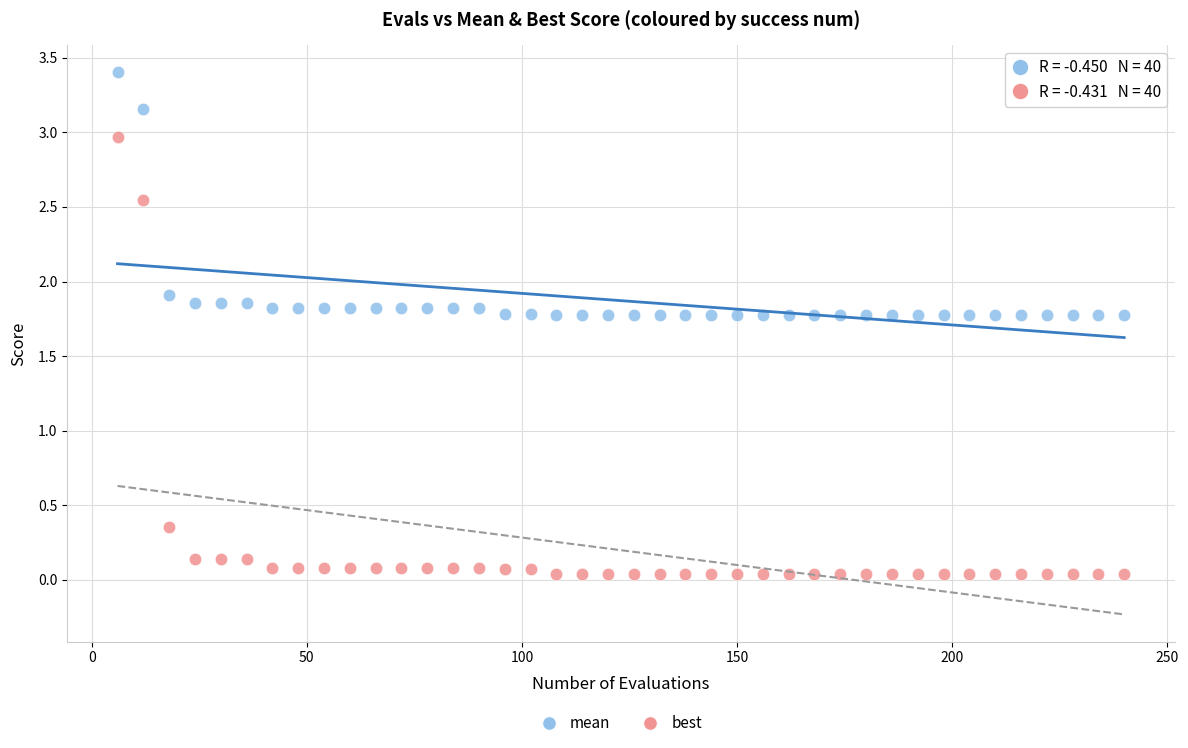

Across all data points, what is the range of X values (max minus min)?

234.0